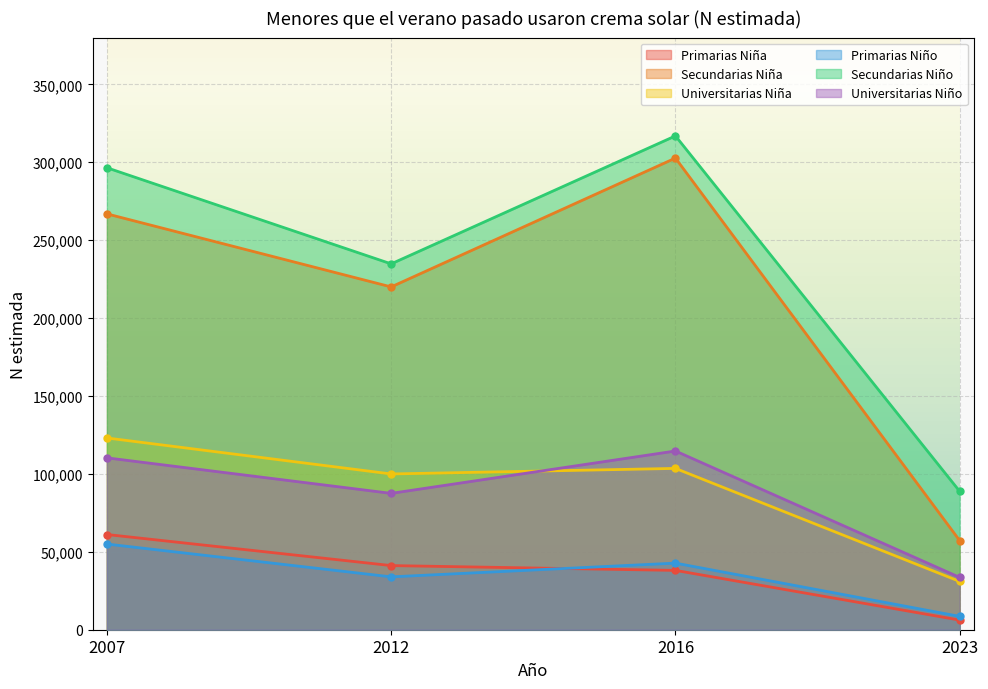

True or false: Primarias Niño and Universitarias Niño cross at least once.

False